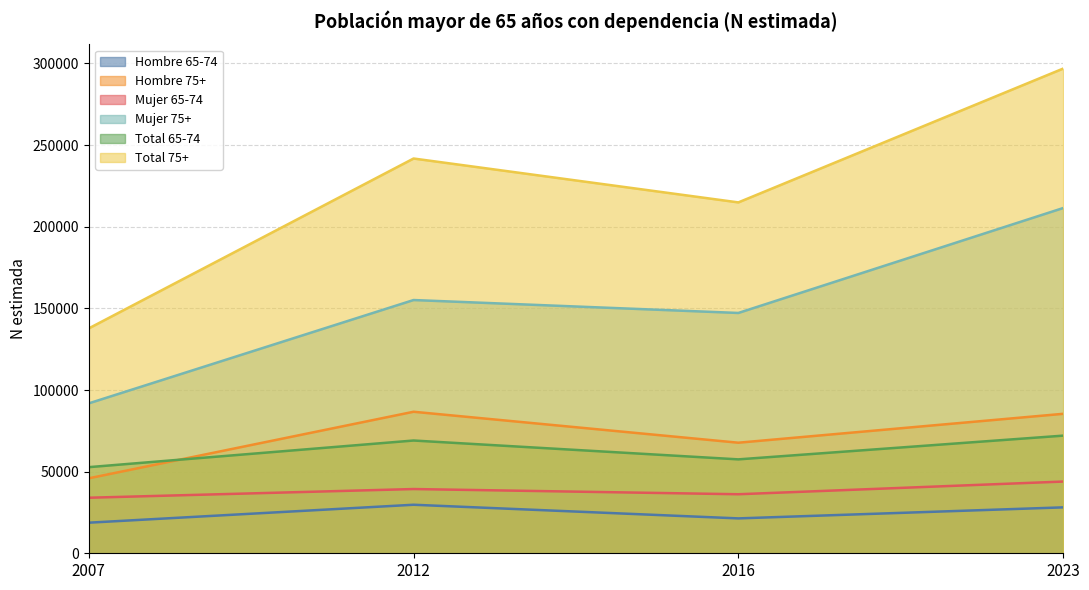

What is the sum of all Mujer 65-74 values?

153447